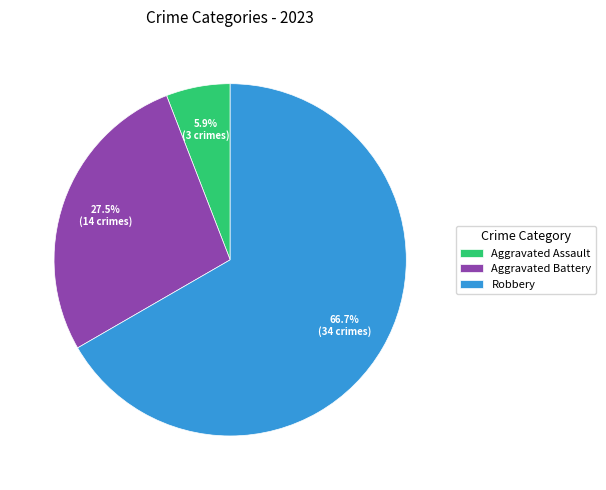

Does Robbery represent more than half of the total?

Yes